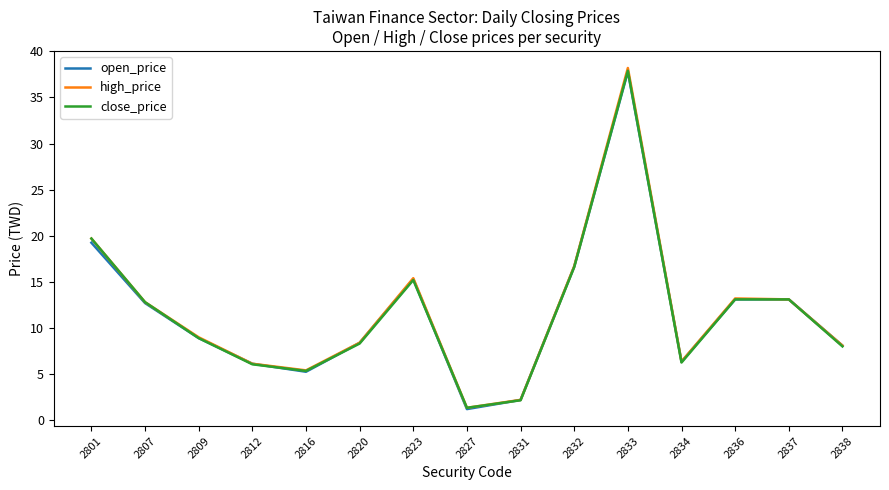

What is the greatest value displayed?

38.2